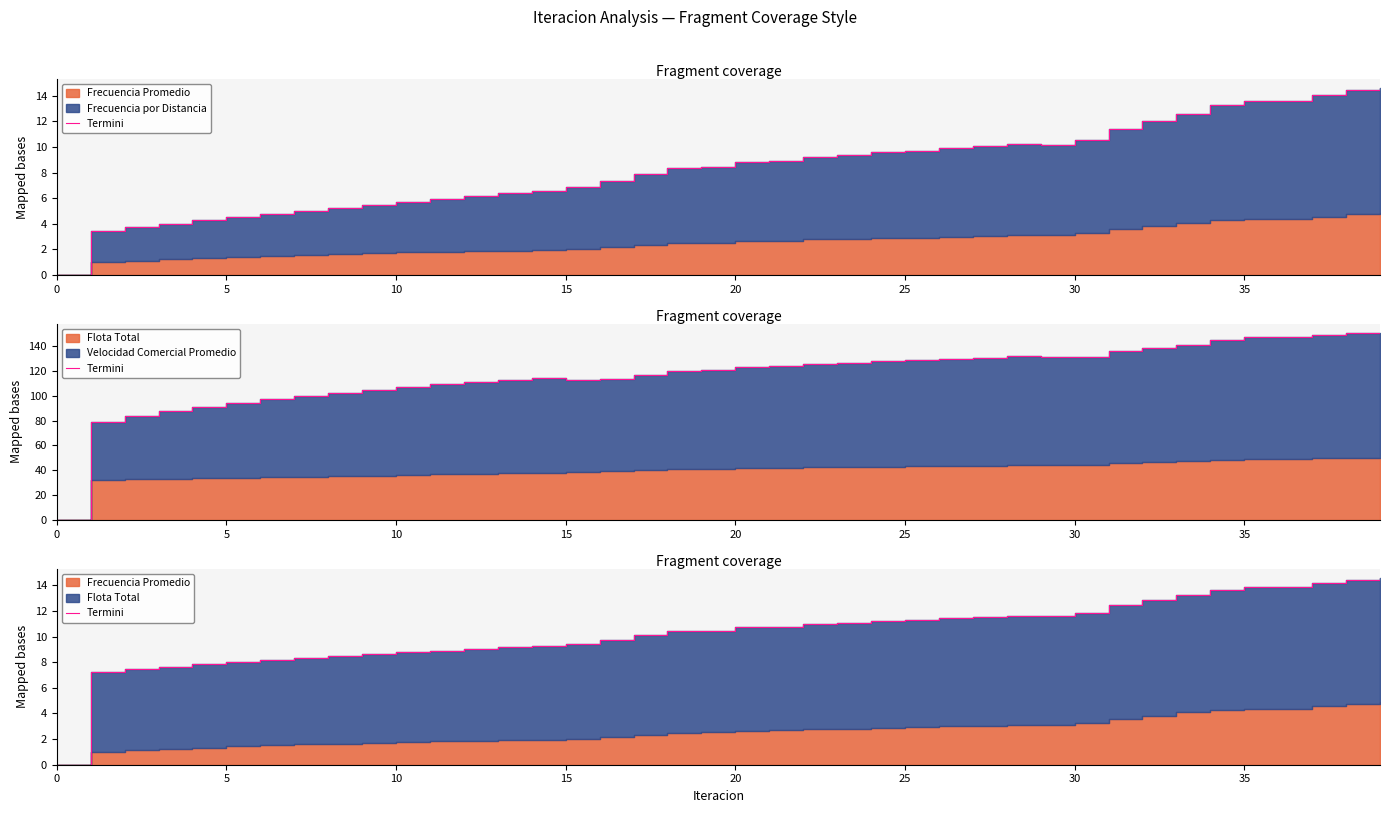

What is the difference between the second highest and second lowest values?

7.2